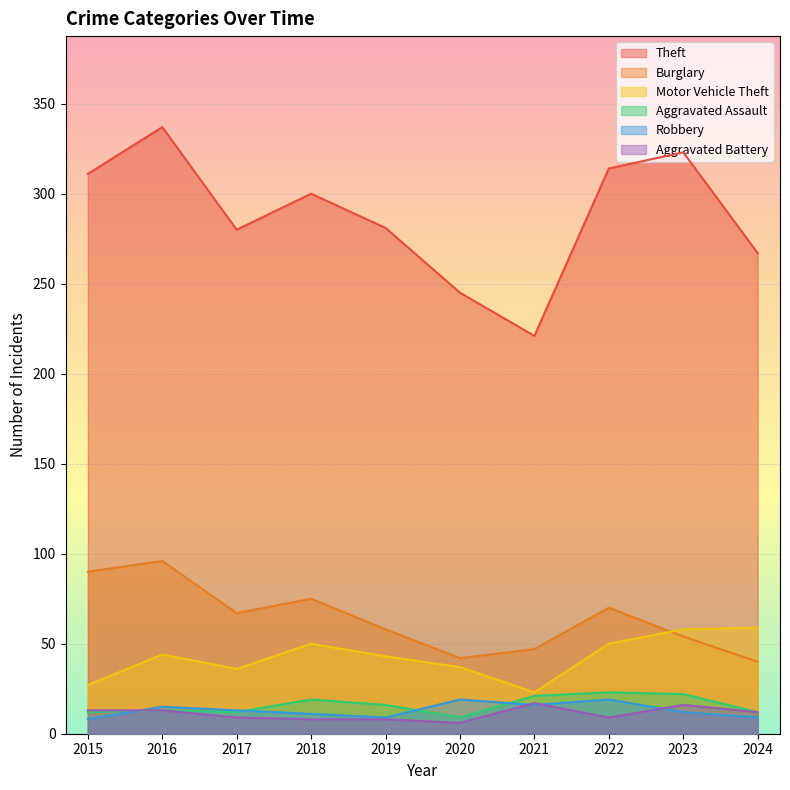

Between 2023 and 2016, which is larger?

2016